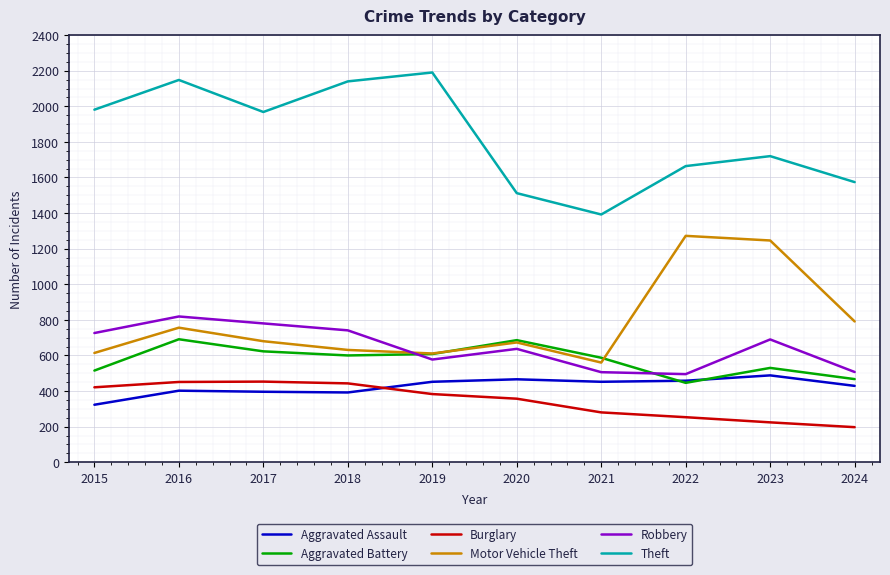

In Aggravated Assault, how many points are higher than both neighbors (excluding endpoints)?

3